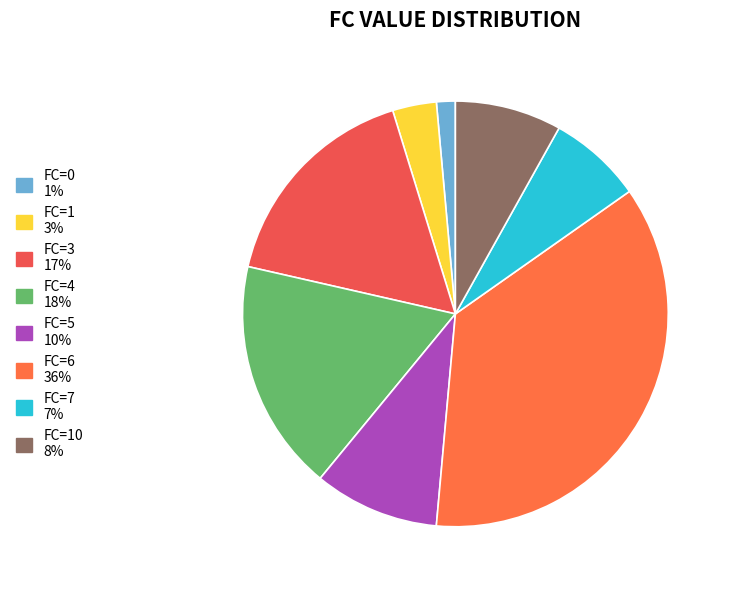

How many segments does this pie chart have?

8